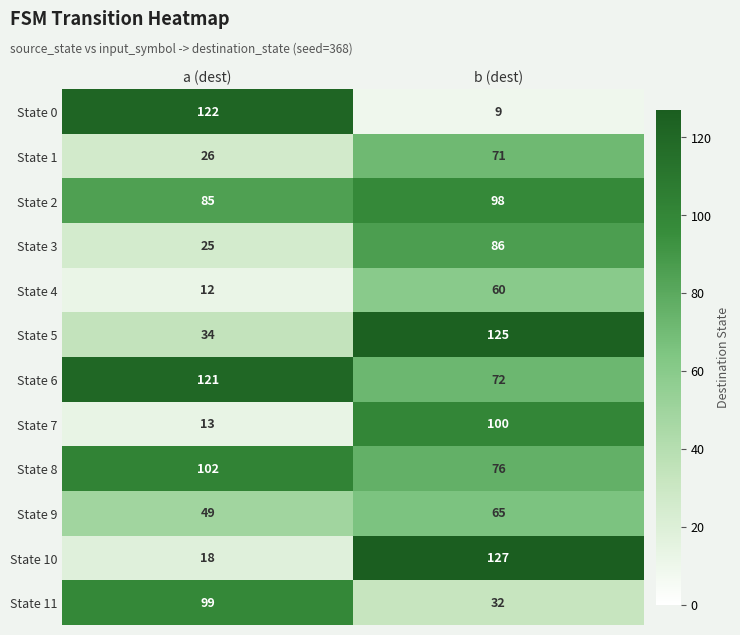

Rank the series by their maximum value, from lowest to highest.

State 4, State 9, State 1, State 3, State 2, State 11, State 7, State 8, State 6, State 0, State 5, State 10